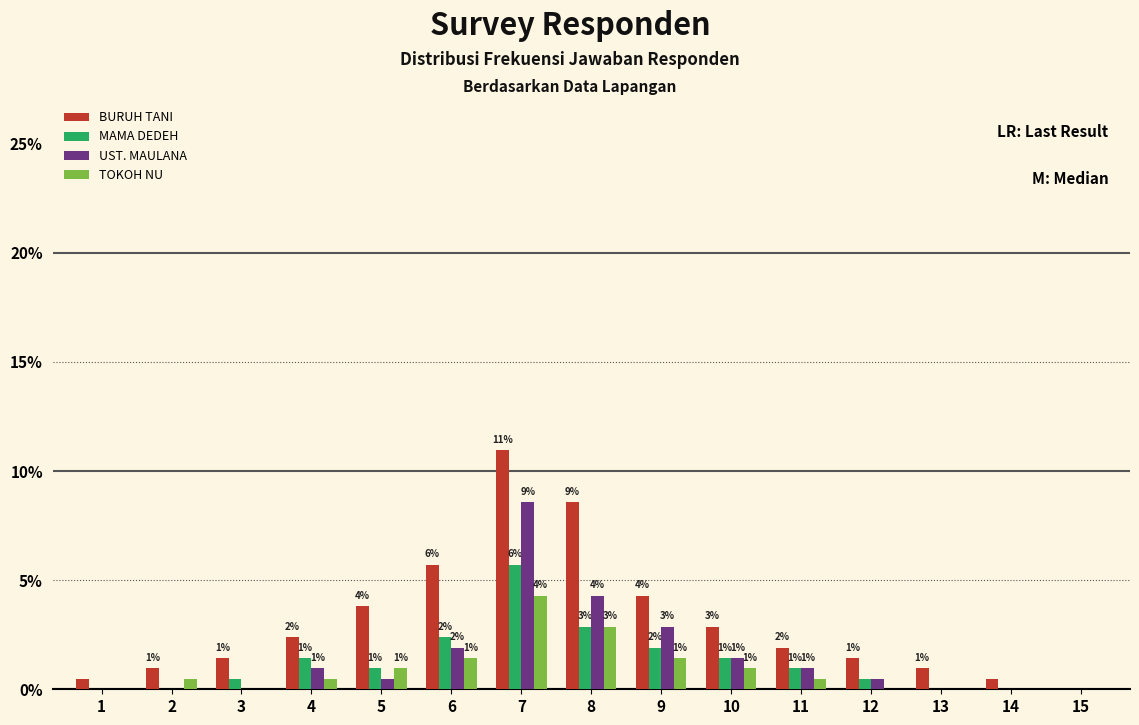

Are the bars grouped side by side (vs. stacked)?

Yes